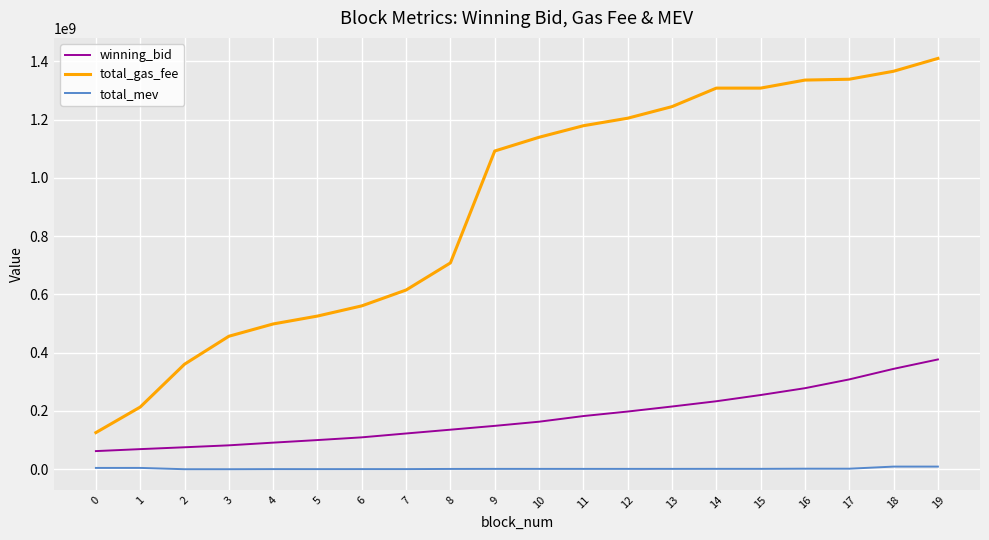

True or false: winning_bid has a value of 215373631.0 at 13.

True